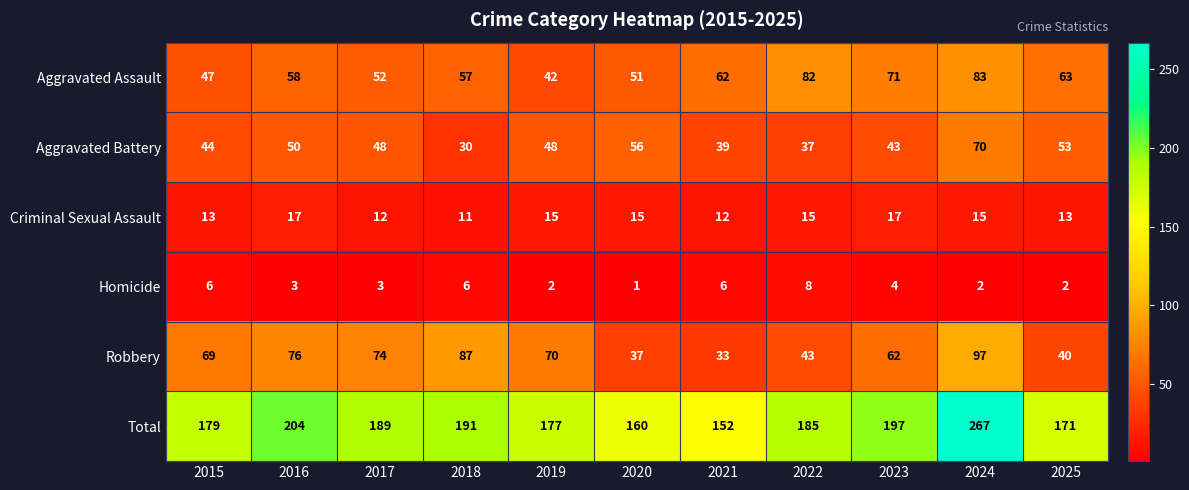

What is the sum of the Total values at 2025 and 2024?

438